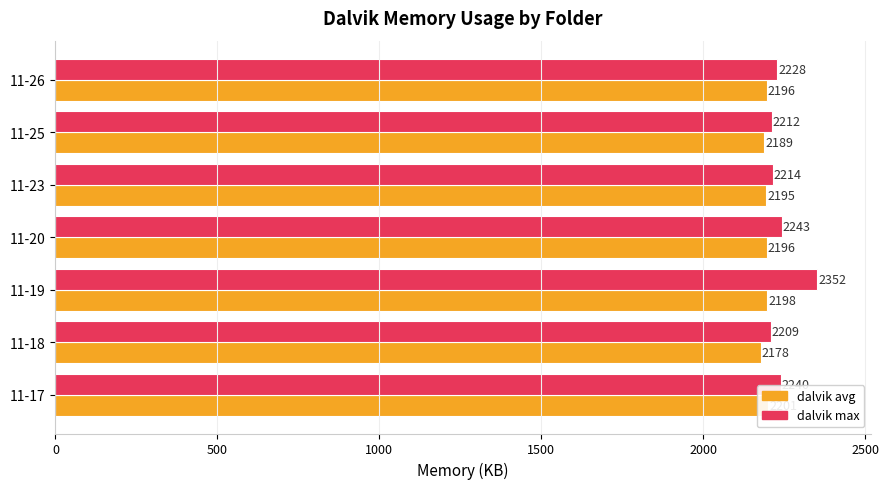

What is the minimum value shown in the chart?

2178